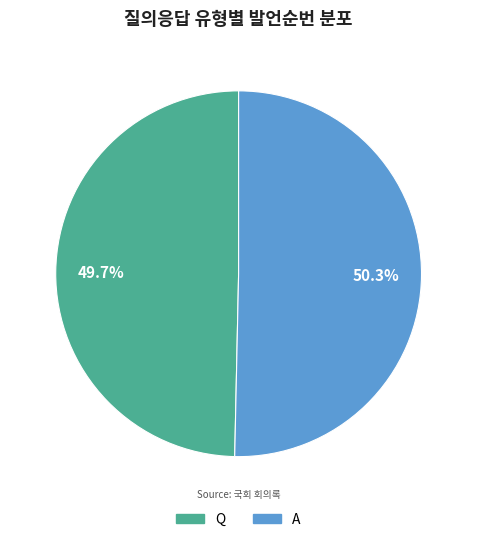

Which slice is the largest?

A